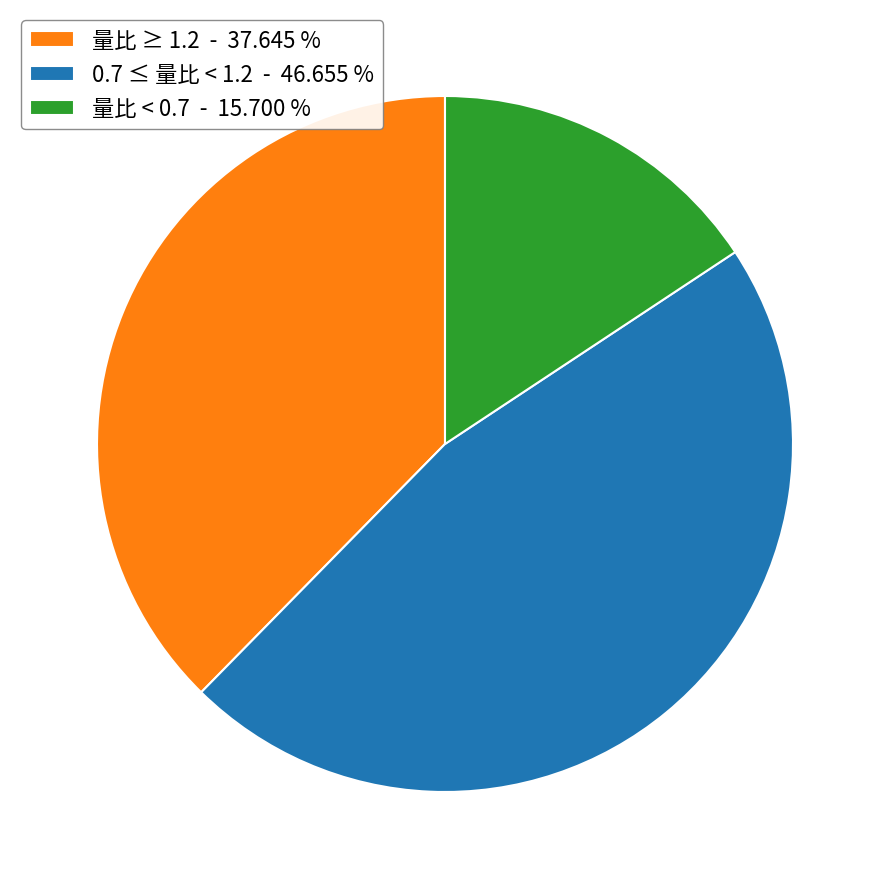

How many segments does this pie chart have?

3